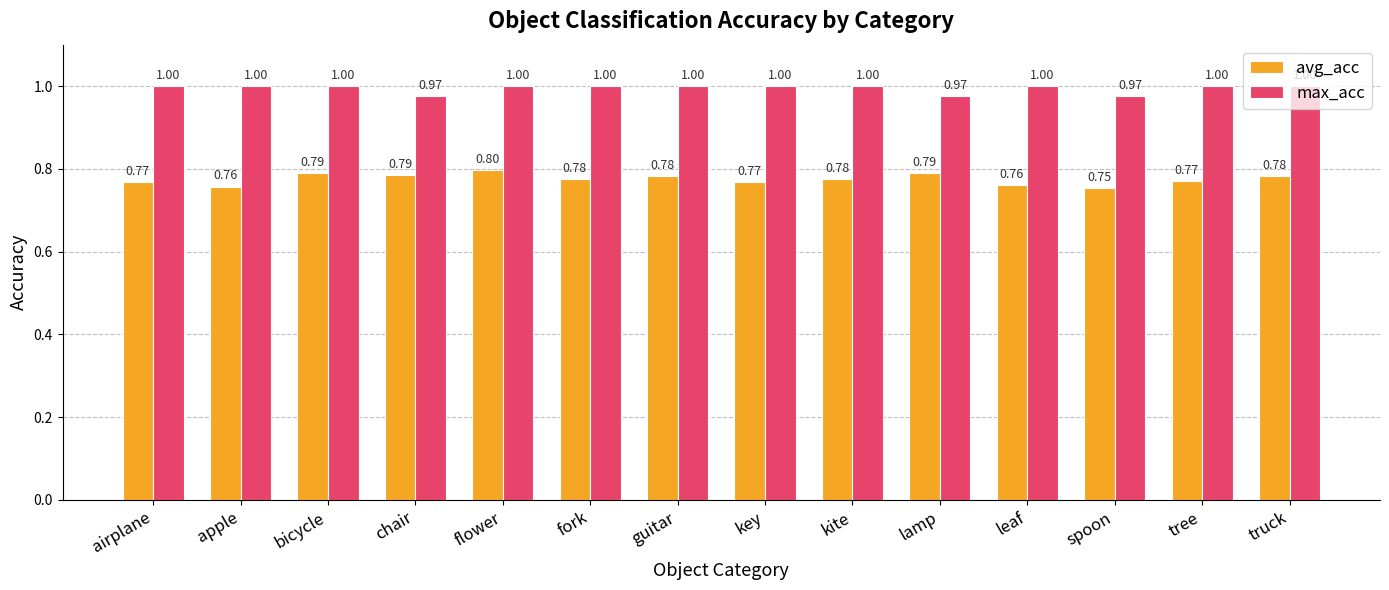

Is the value of avg_acc at flower greater than the value of max_acc at truck?

No